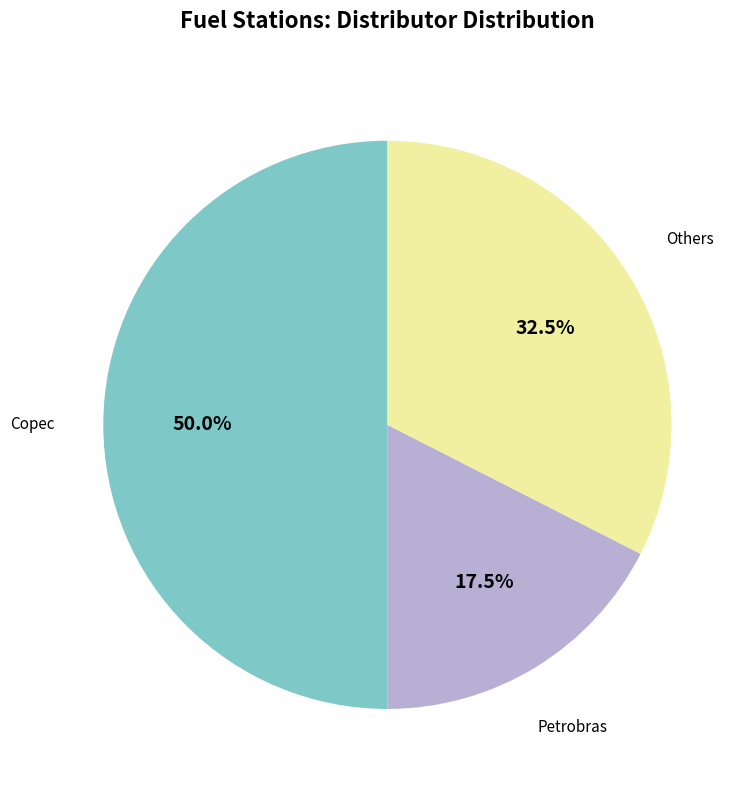

Count the number of slices in the pie.

3